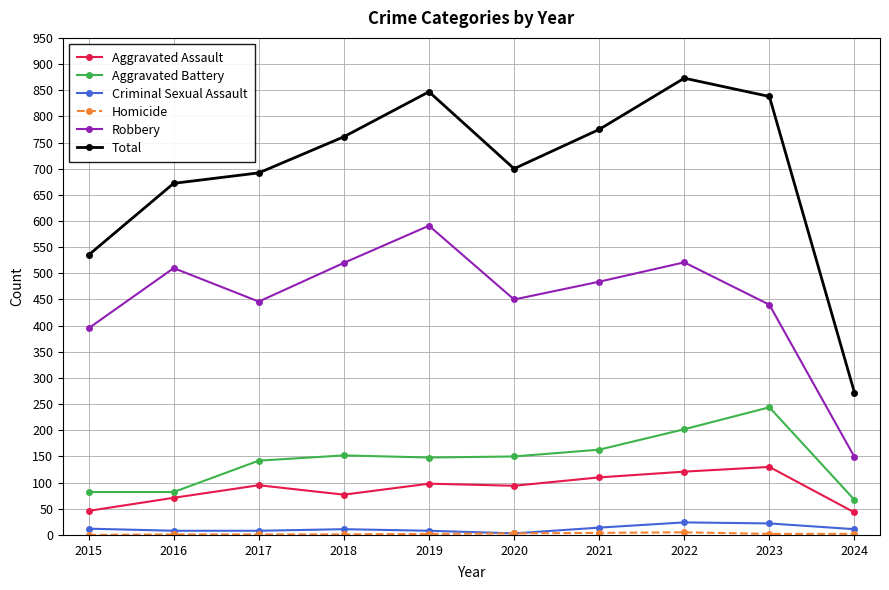

Count the number of categories in the chart.

10